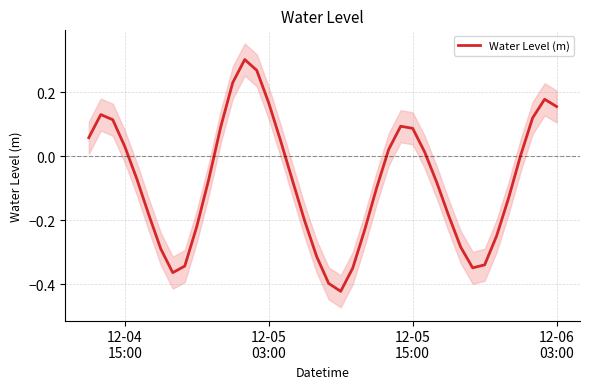

What is the difference between the maximum and minimum values?

0.7